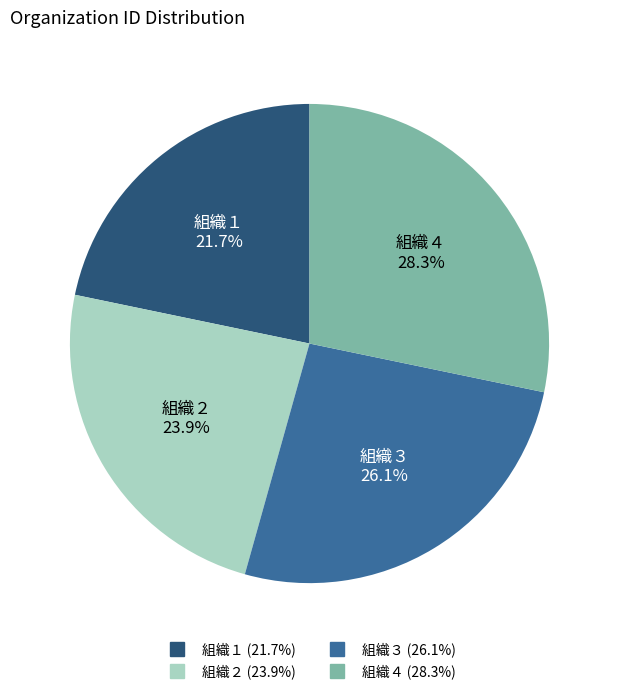

Which category has the smallest portion of the pie?

組織１